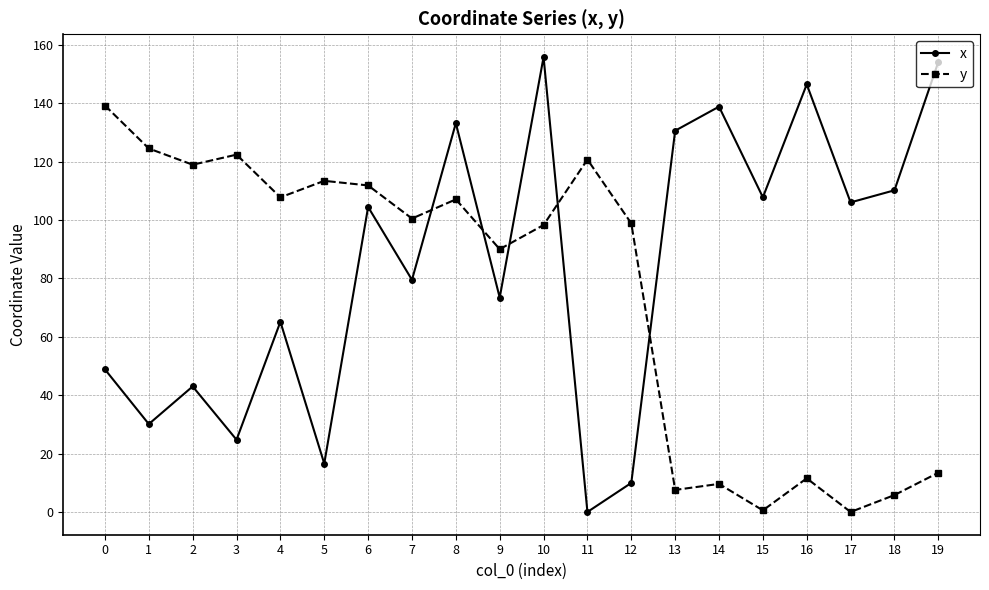

Which category has the highest value across all series?

10